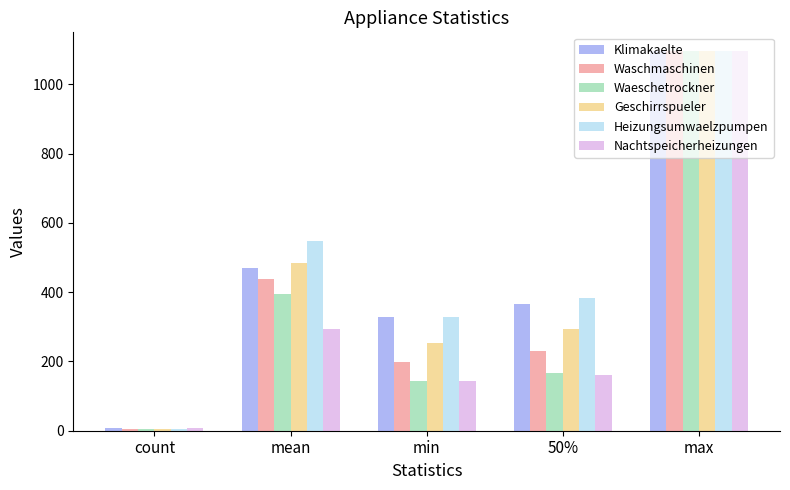

What is the total value across all series at min?

1394.0